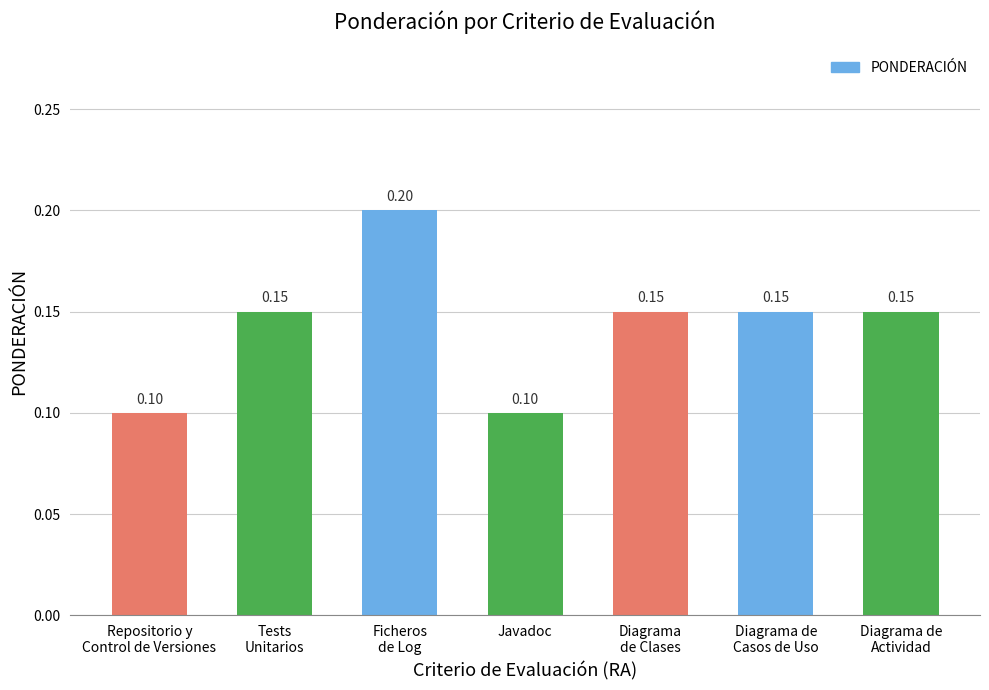

How many series are shown in this chart?

1